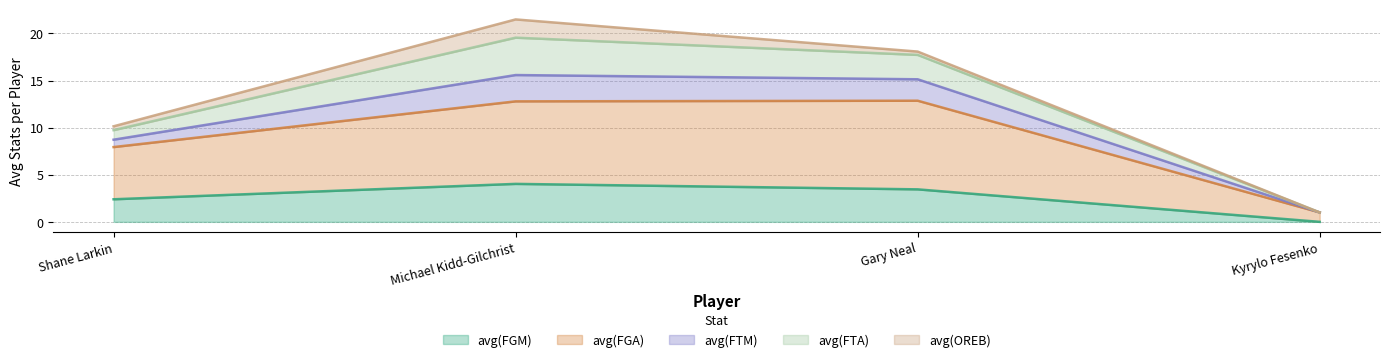

At which category is the sum across all series the highest?

Michael Kidd-Gilchrist